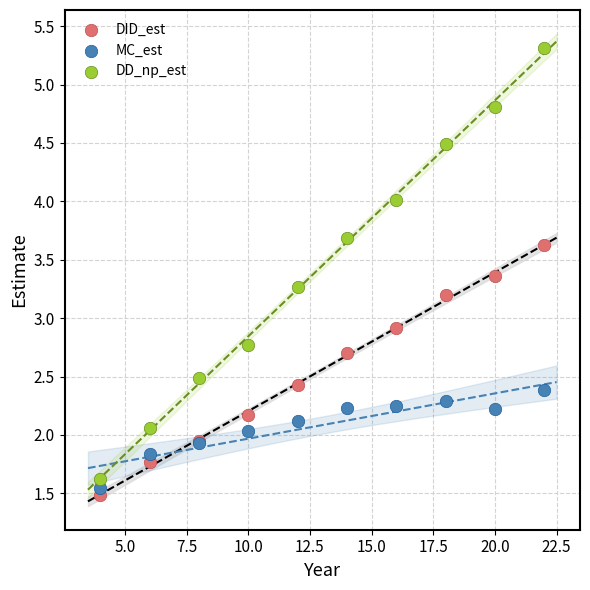

Which series reaches the minimum Y coordinate?

DID_est